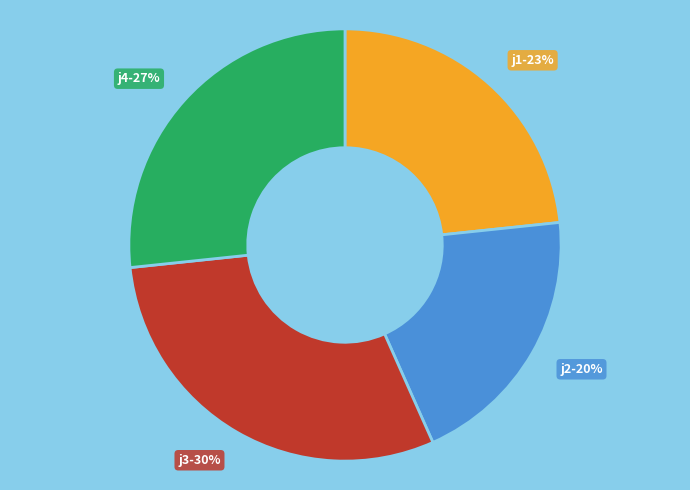

Count the number of slices in the pie.

4